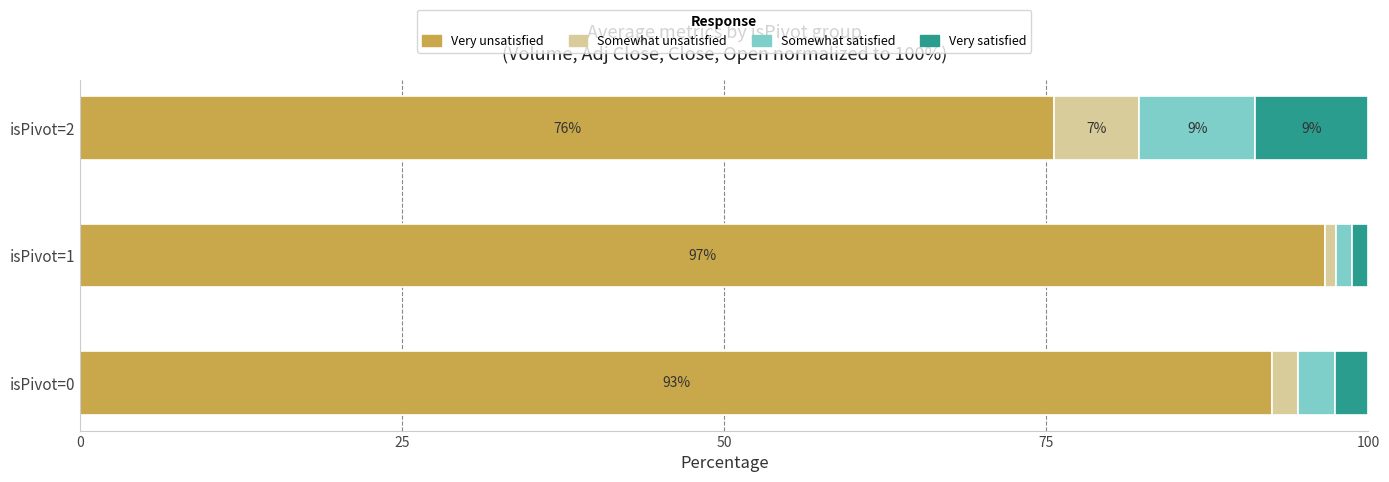

The Very unsatisfied series shows 99.6 at isPivot=2. True or false?

False